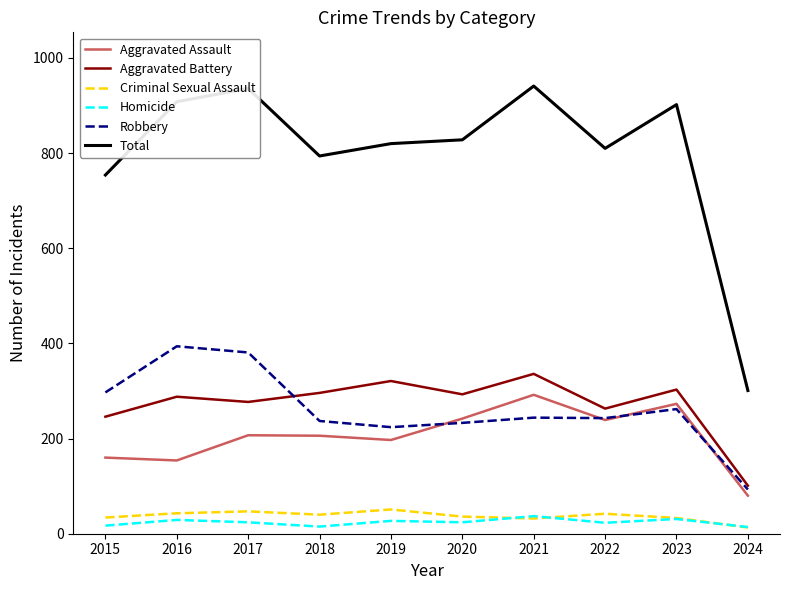

What is the minimum value for Aggravated Assault?

80